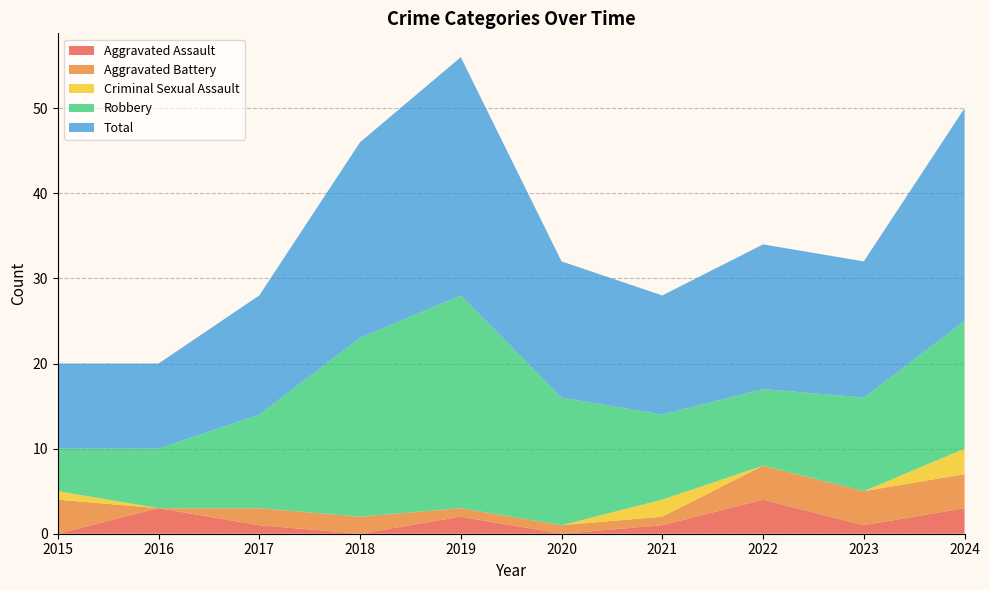

Reading left to right, transcribe all the data shown in this chart.

Aggravated Assault: 0	3	1	0	2	0	1	4	1	3
Aggravated Battery: 4	0	2	2	1	1	1	4	4	4
Criminal Sexual Assault: 1	0	0	0	0	0	2	0	0	3
Robbery: 5	7	11	21	25	15	10	9	11	15
Total: 10	10	14	23	28	16	14	17	16	25